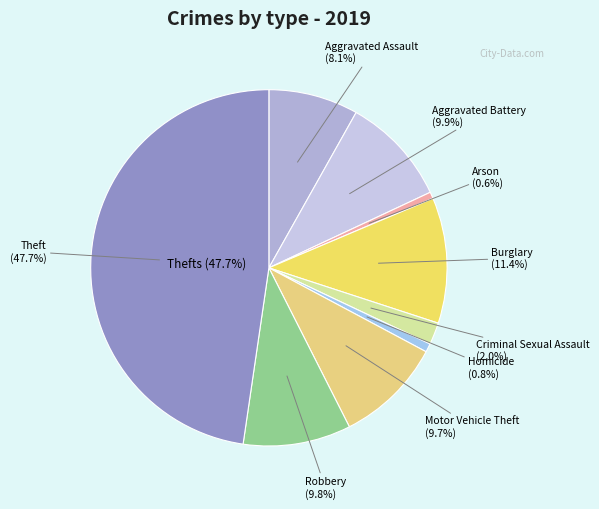

To the nearest percent, what is the average slice percentage?

11%